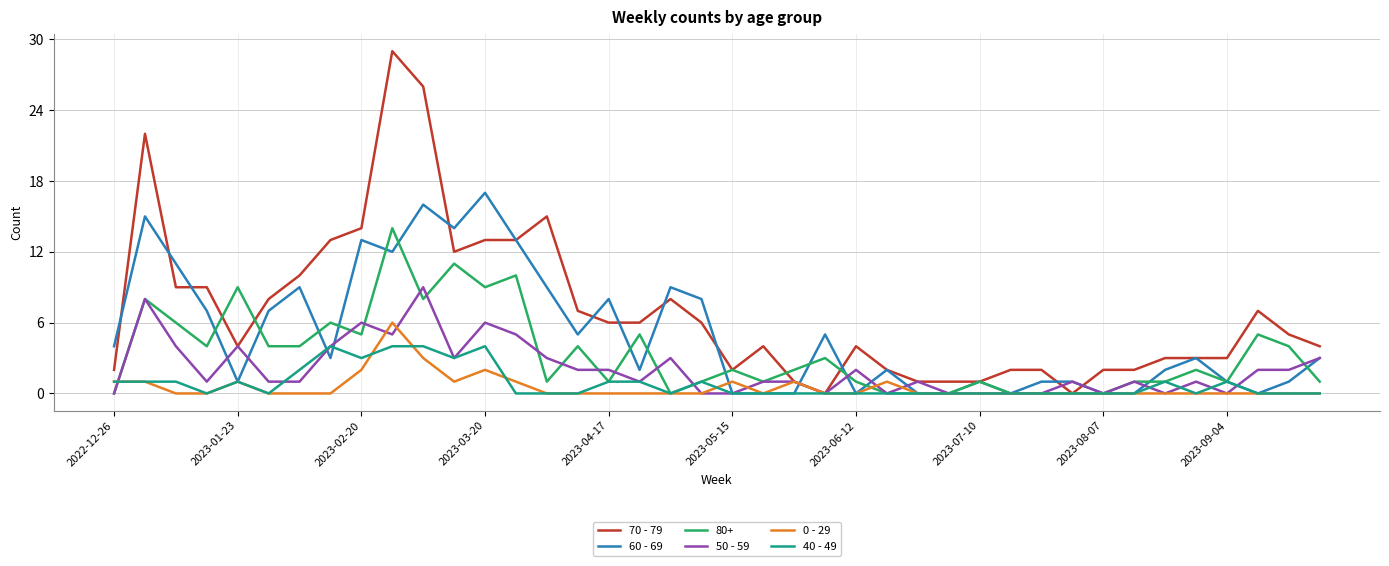

How many lines are shown in the chart?

6